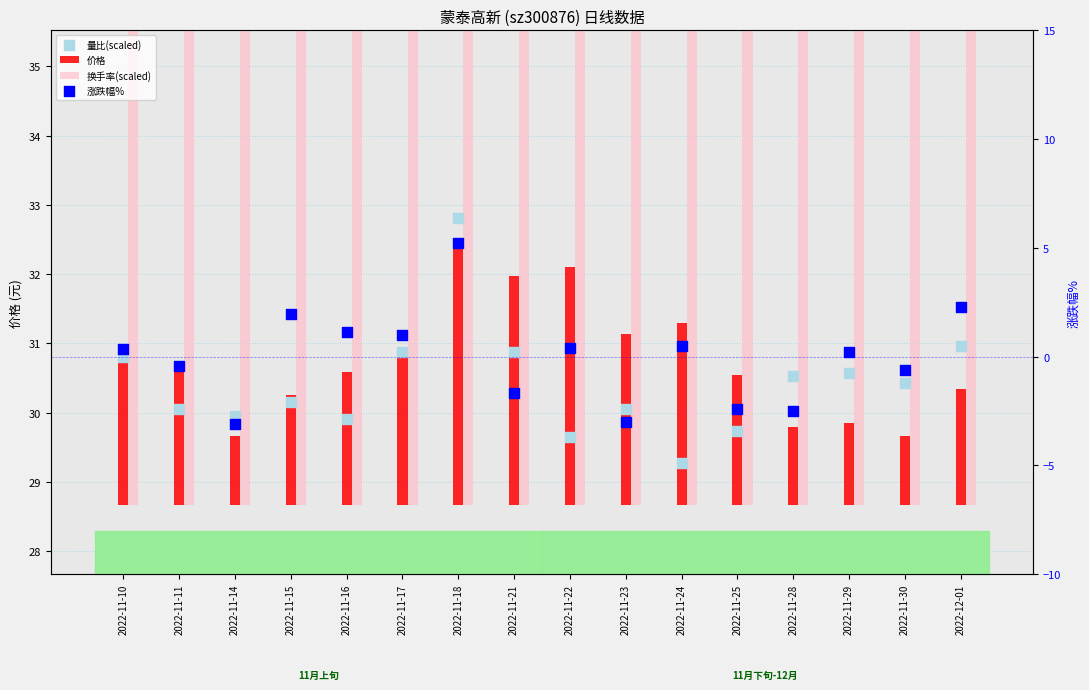

Which series has the largest total across all categories?

换手率(scaled)